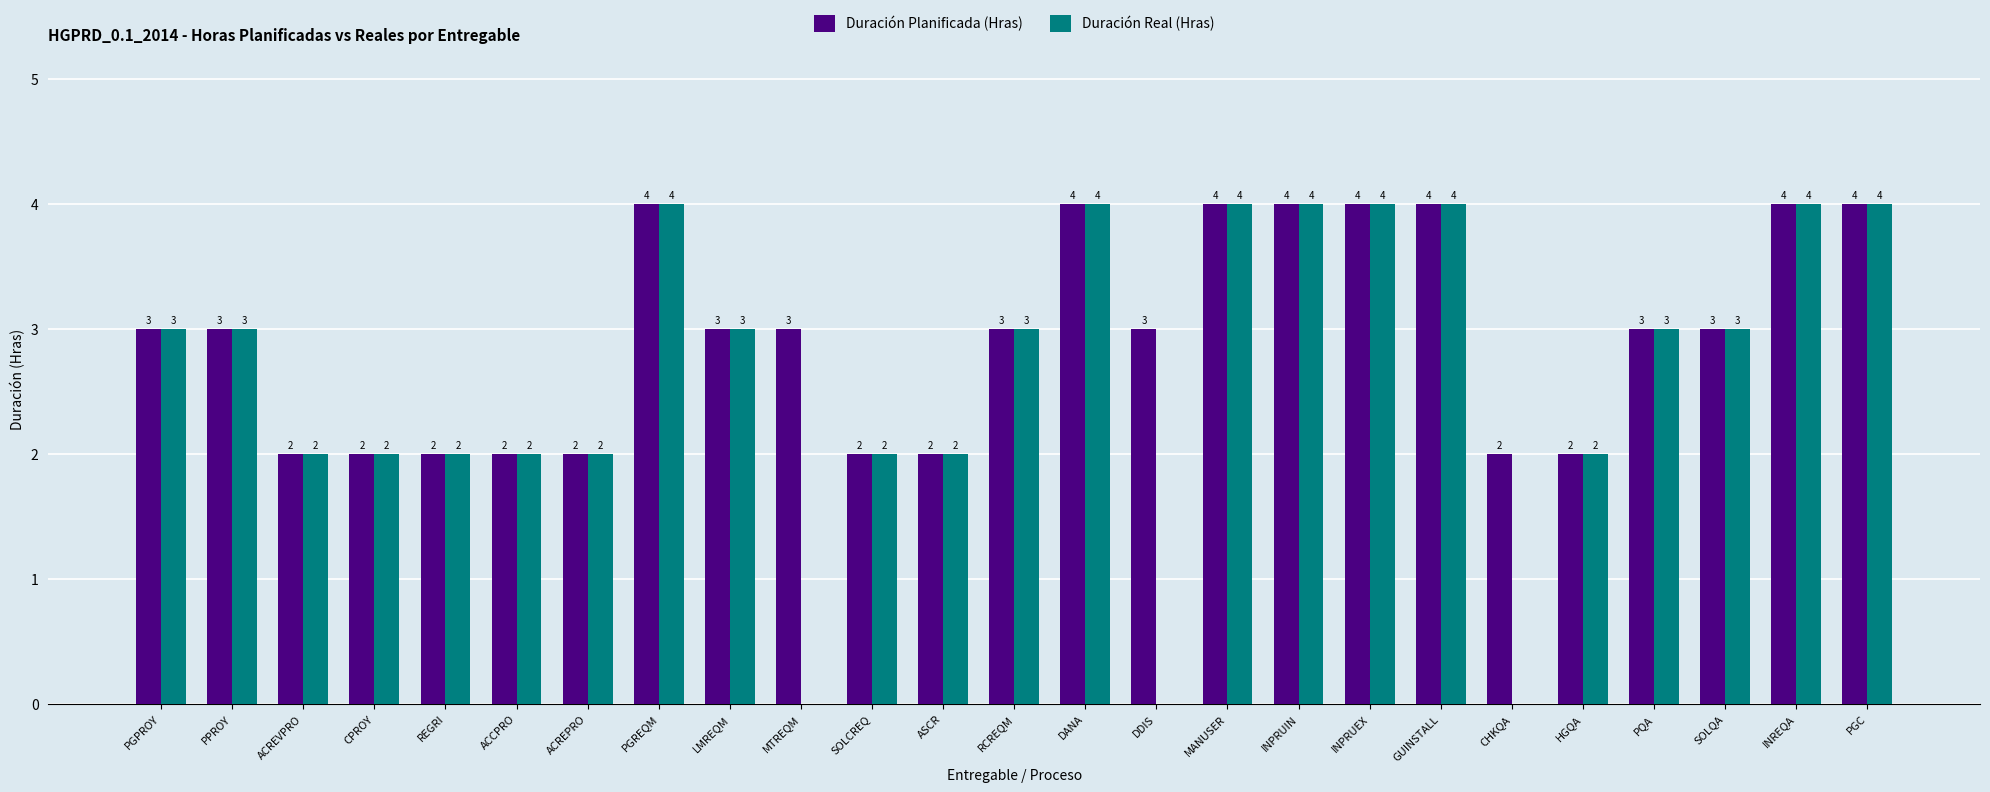

Count the Duración Real (Hras) values in the range 2 to 4.

22